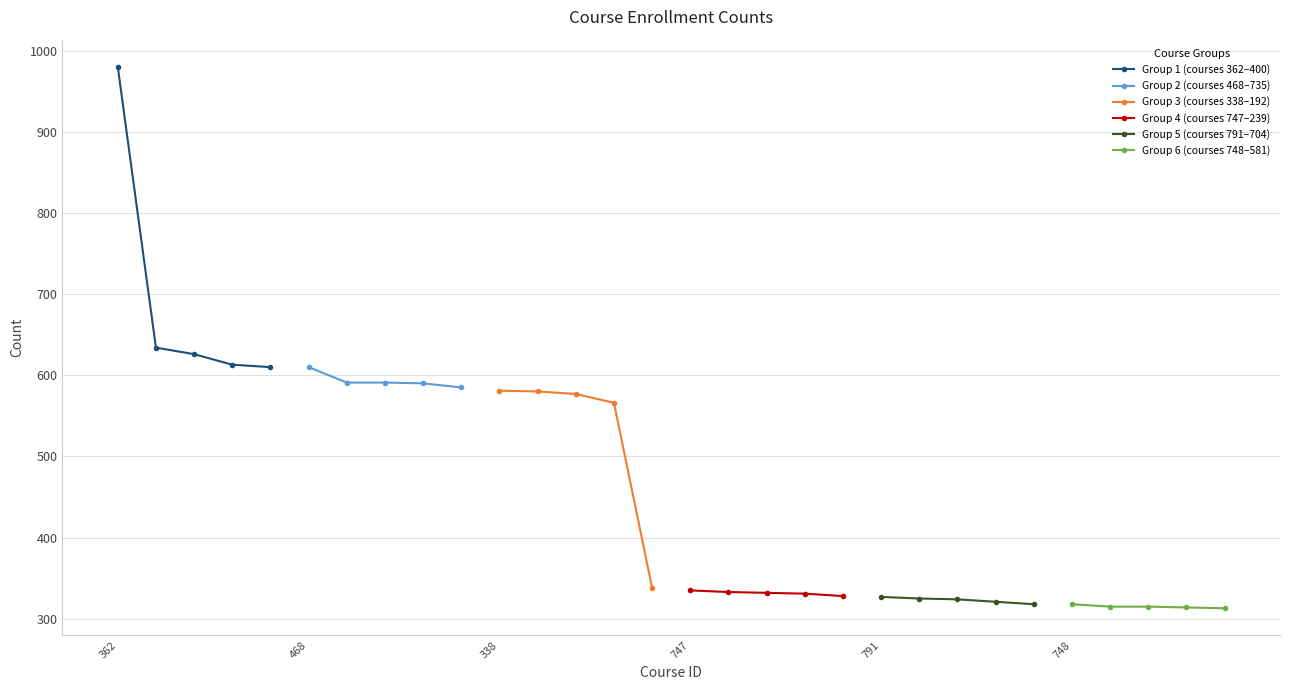

How many Group 4 (courses 747–239) values are between 331 and 333?

3